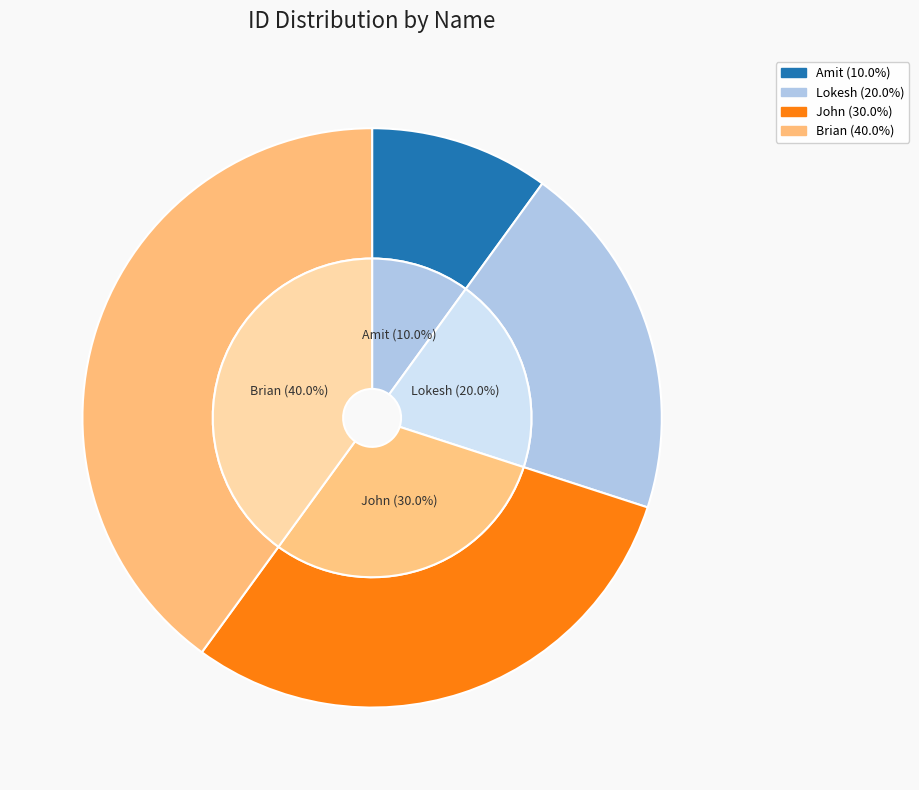

Is it true that Lokesh is 20% of the pie?

True